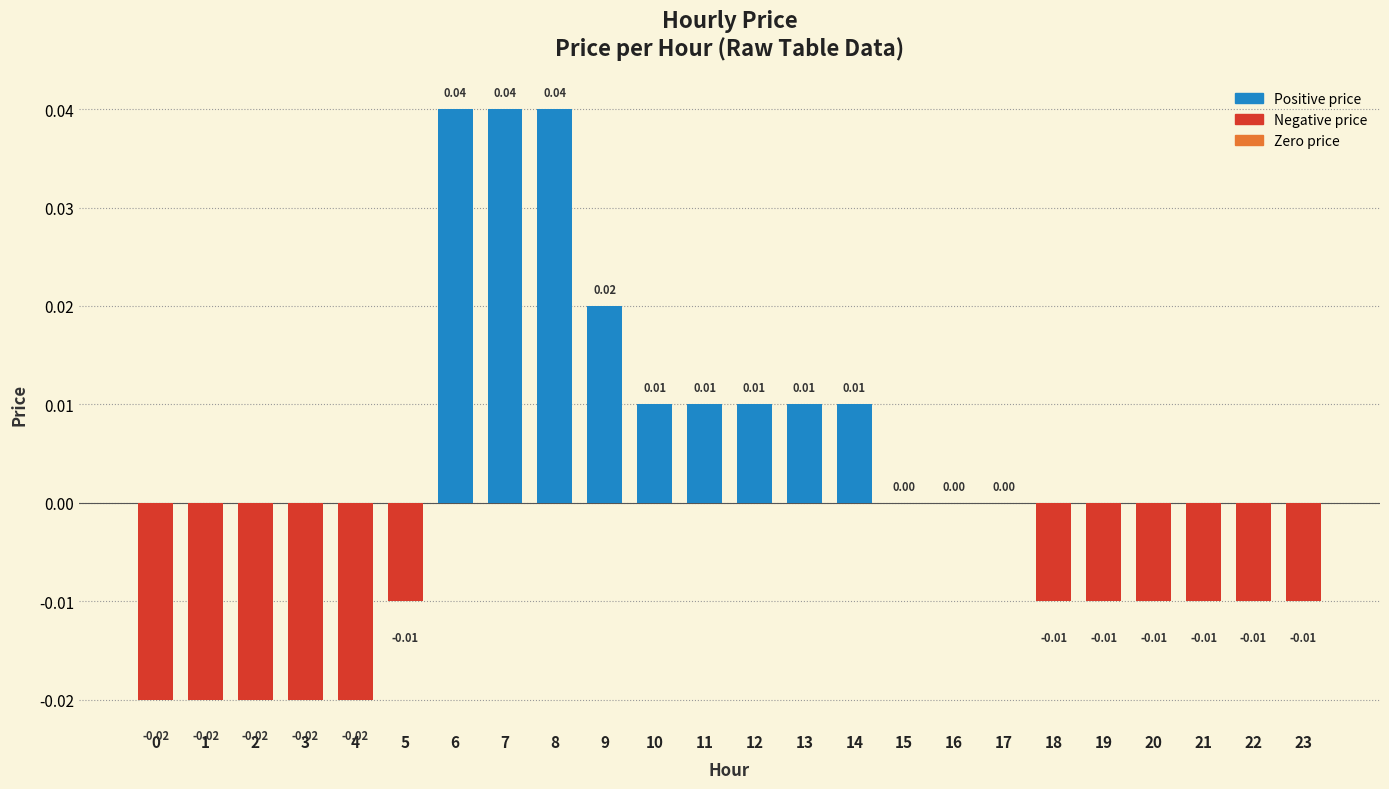

Is it true that the value at 19 is -0.0?

True